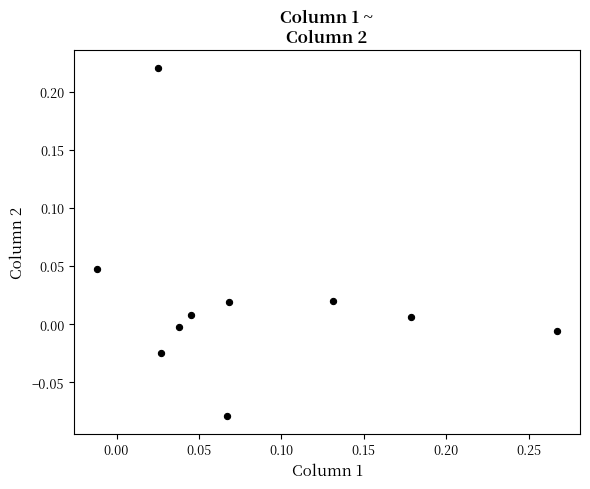

What is the range of Y values (max minus min)?

0.3